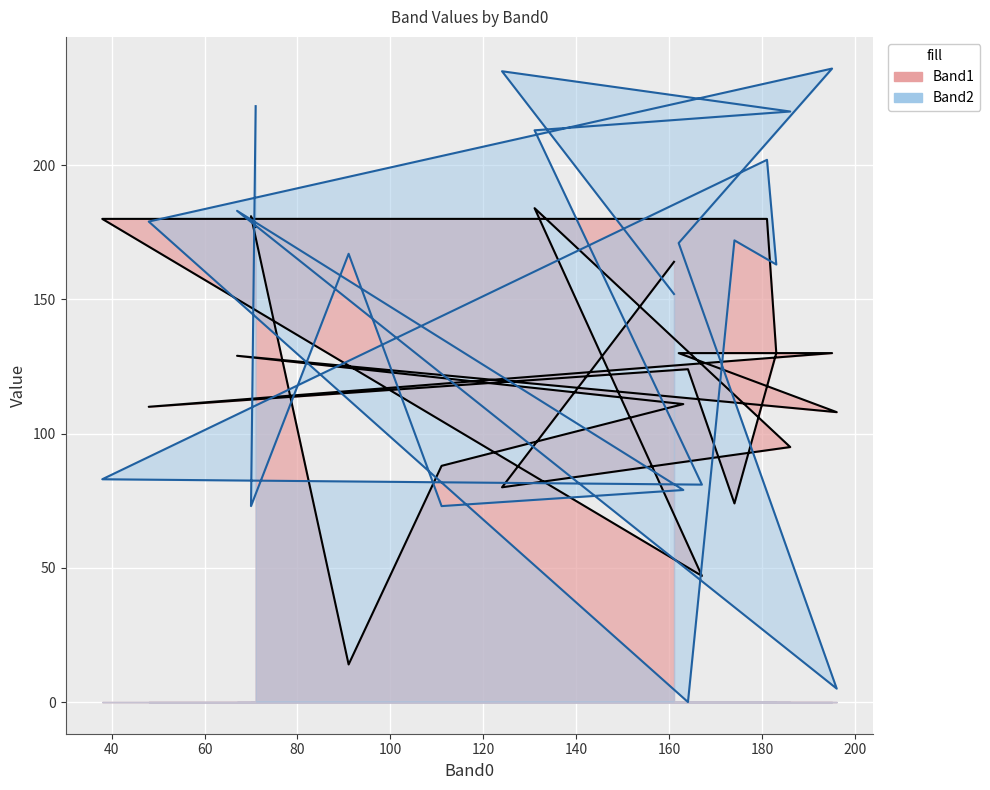

What is the total value across all series at 164?

124